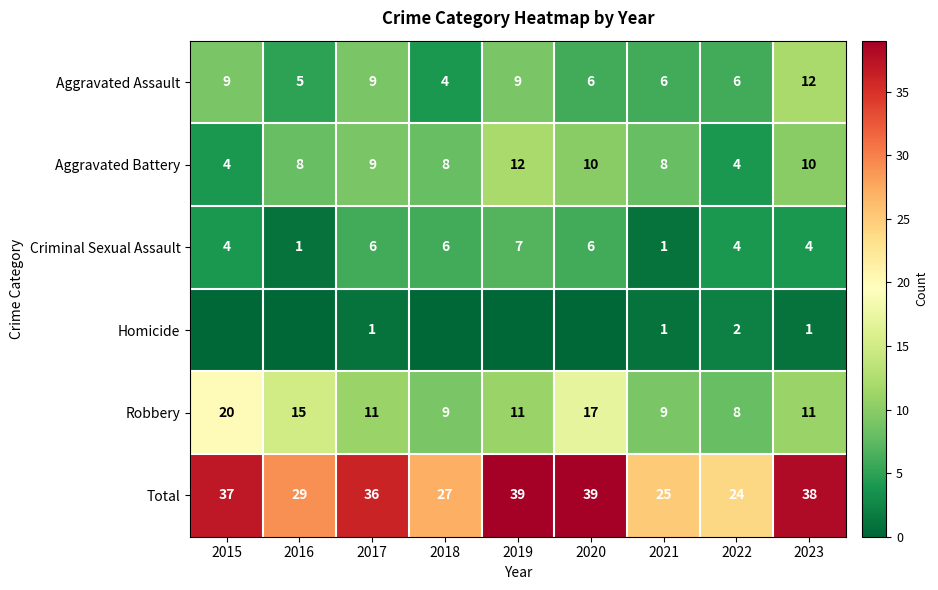

What is the highest value of the Robbery series?

20